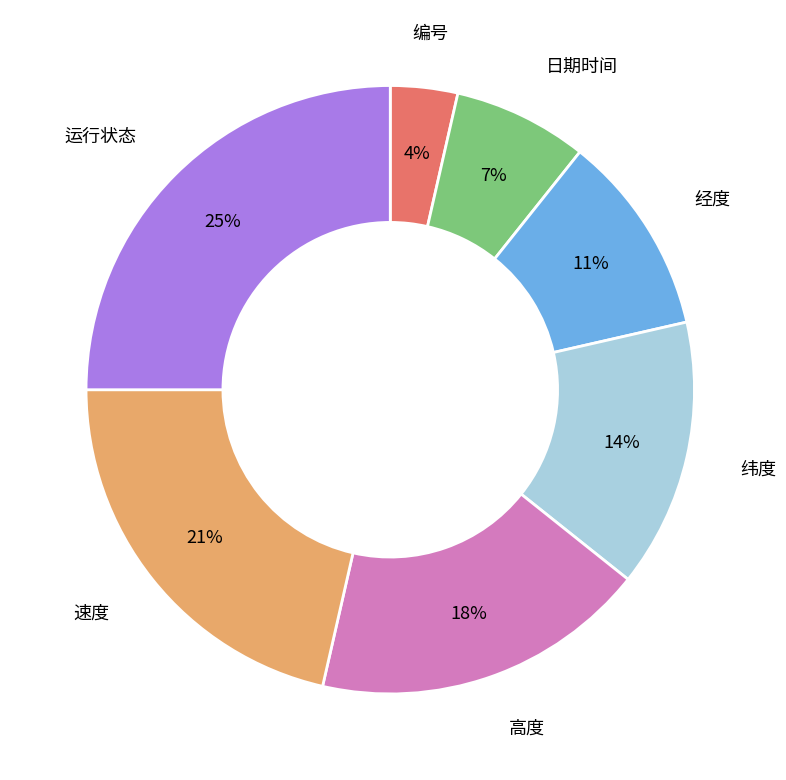

Is the sum of 高度 and 经度 greater than half?

No